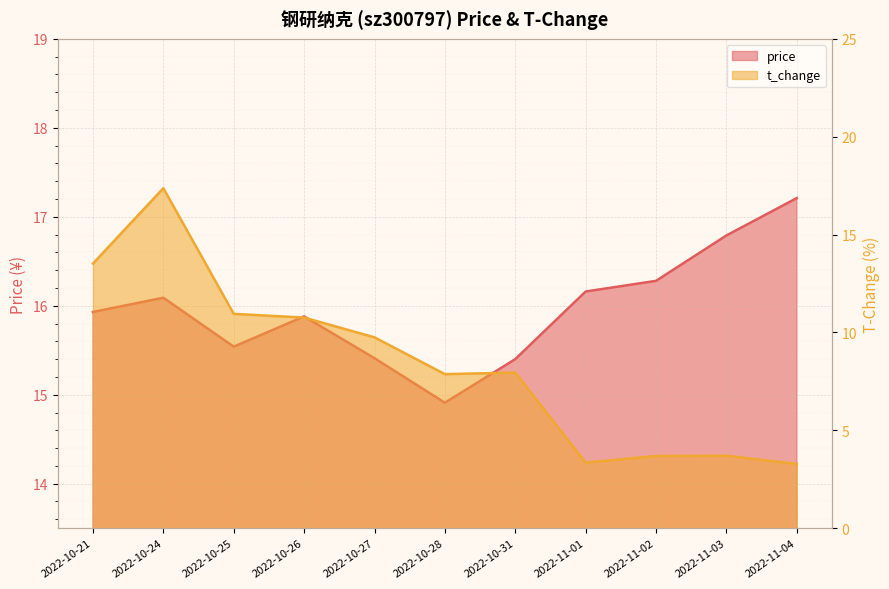

At which category is the sum across all series the highest?

2022-10-24